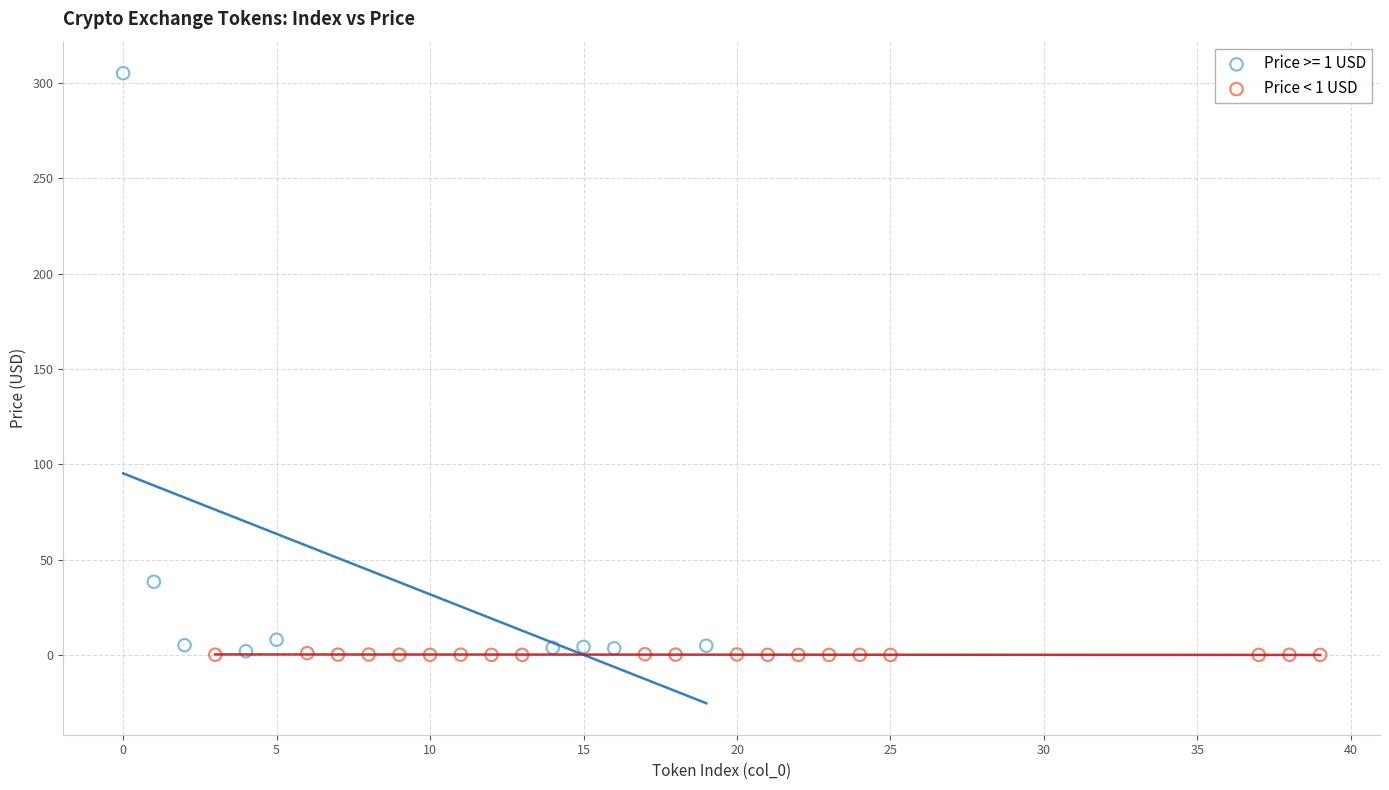

Which series reaches the maximum Y coordinate?

Price >= 1 USD